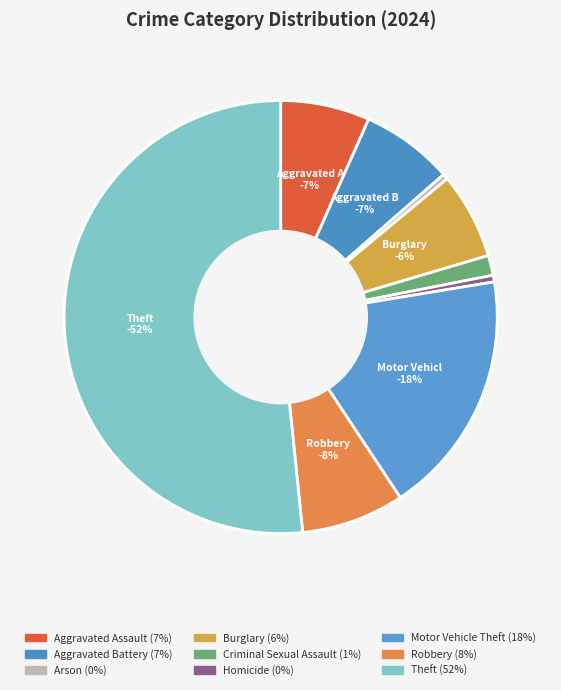

Which category has the smallest portion of the pie?

Arson